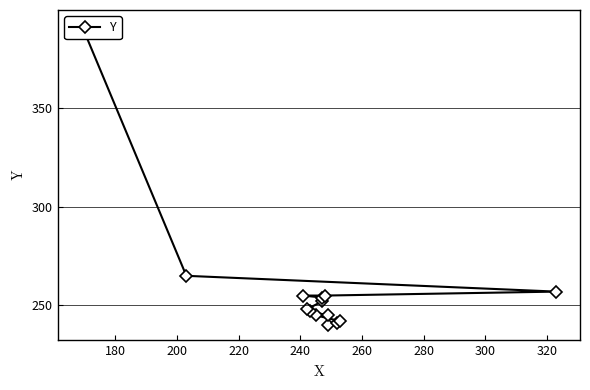

What is the label of the 9th point from the left?

320